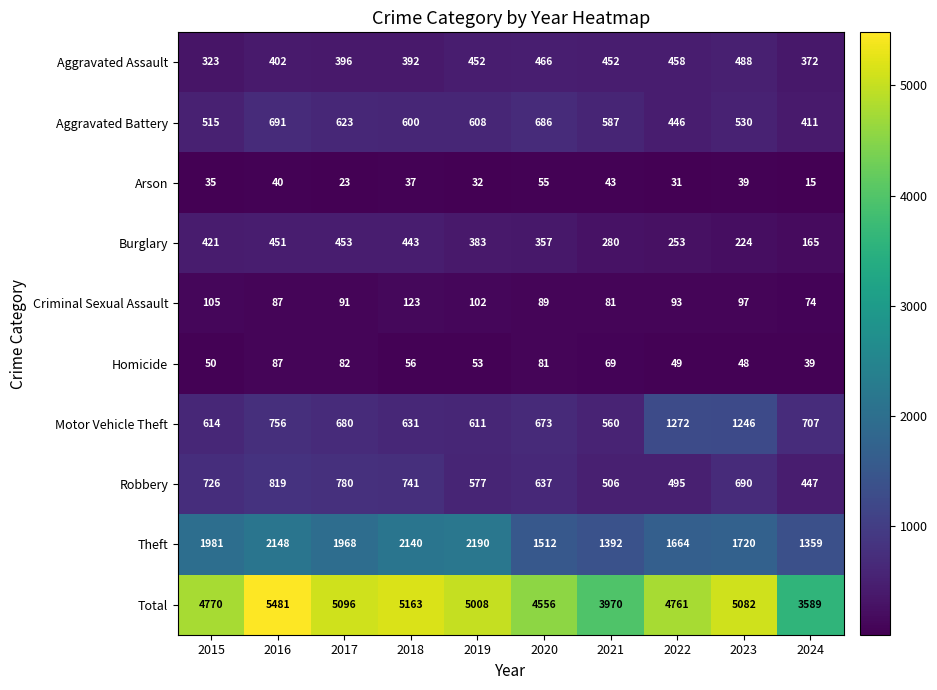

What is the difference between the highest and lowest values at 2019?

4976